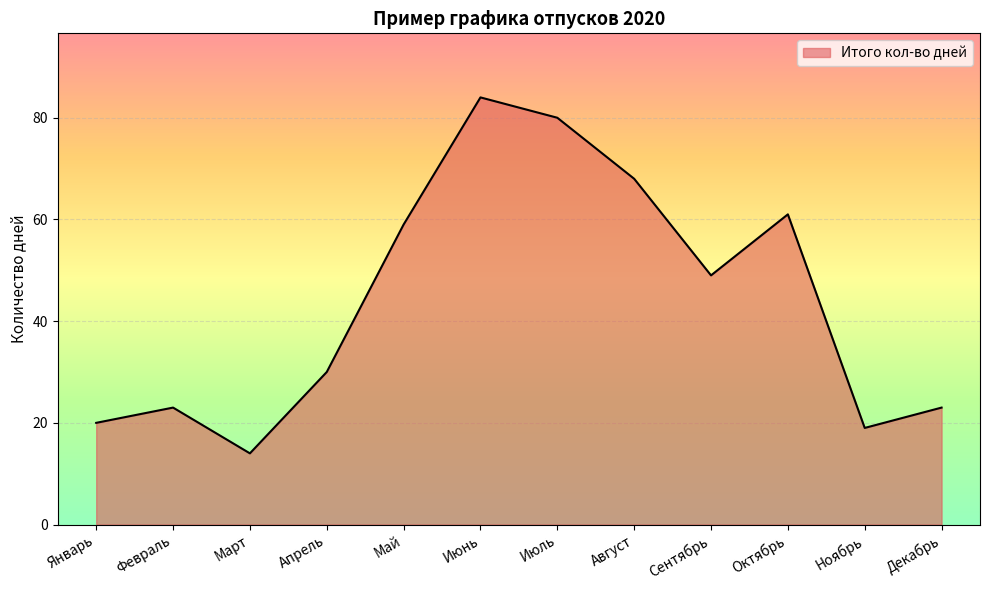

Does the chart have visible grid lines?

Yes